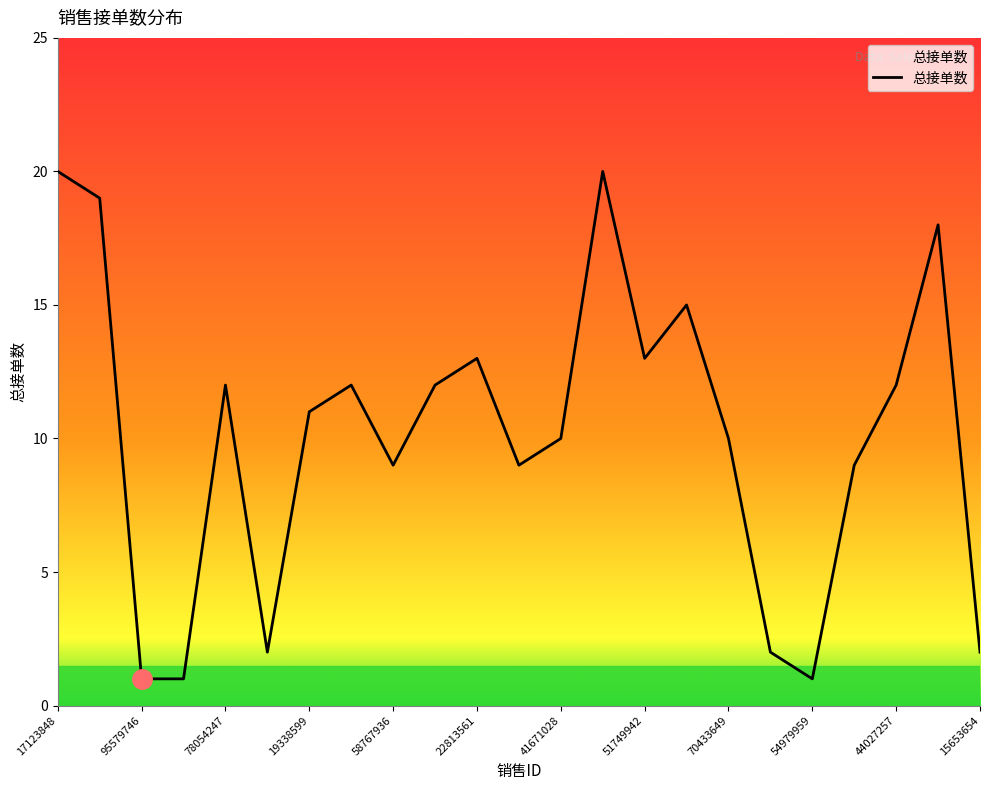

What is the difference between the maximum and minimum values?

19